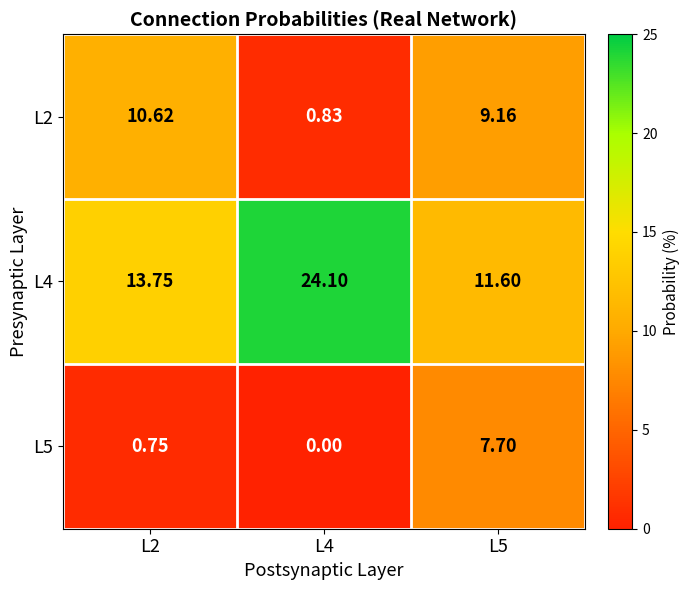

Is the value of L2 at L5 greater than the value of L4 at L2?

No